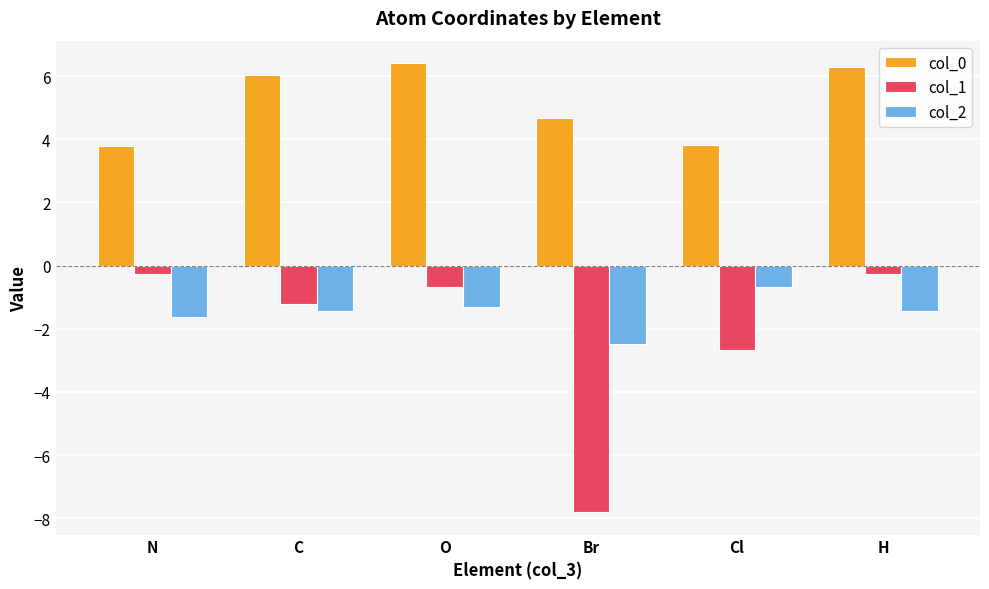

Which series has the largest range (max minus min)?

col_1